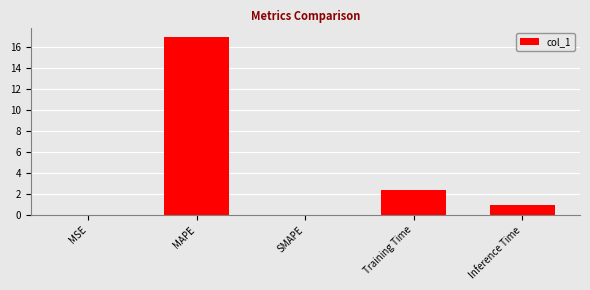

How many data points does each series have?

5